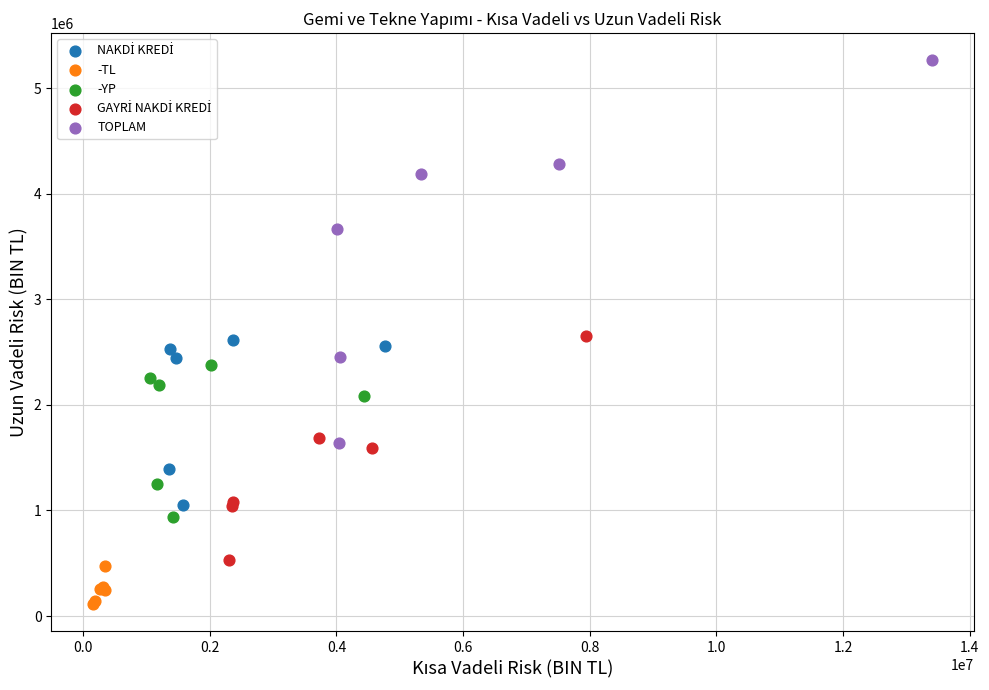

Which series reaches the minimum Y coordinate?

-TL